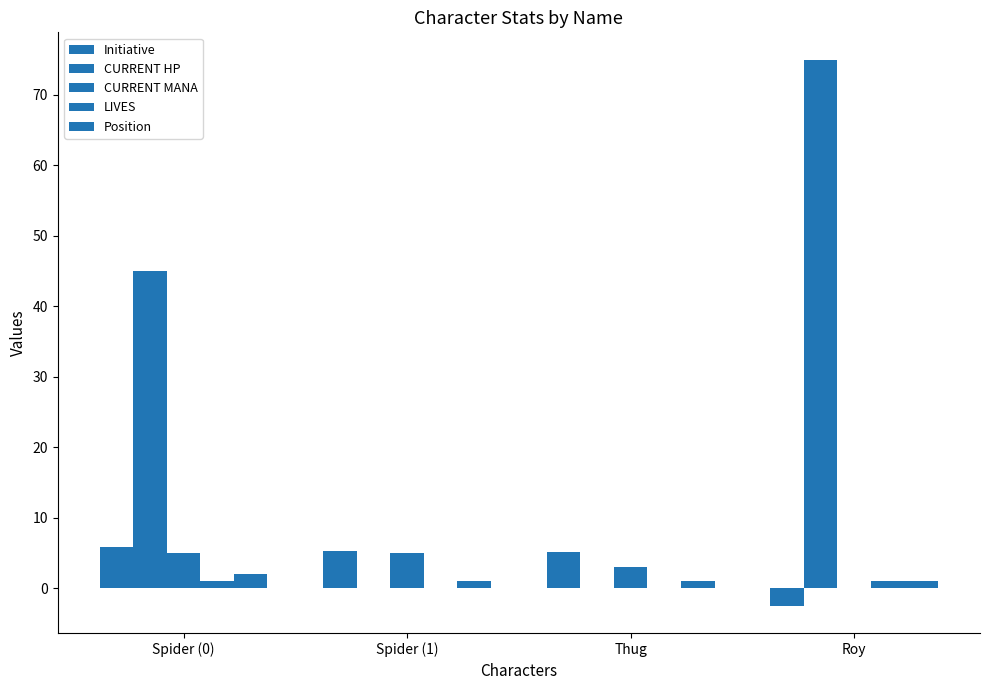

How many distinct data groups are displayed?

5